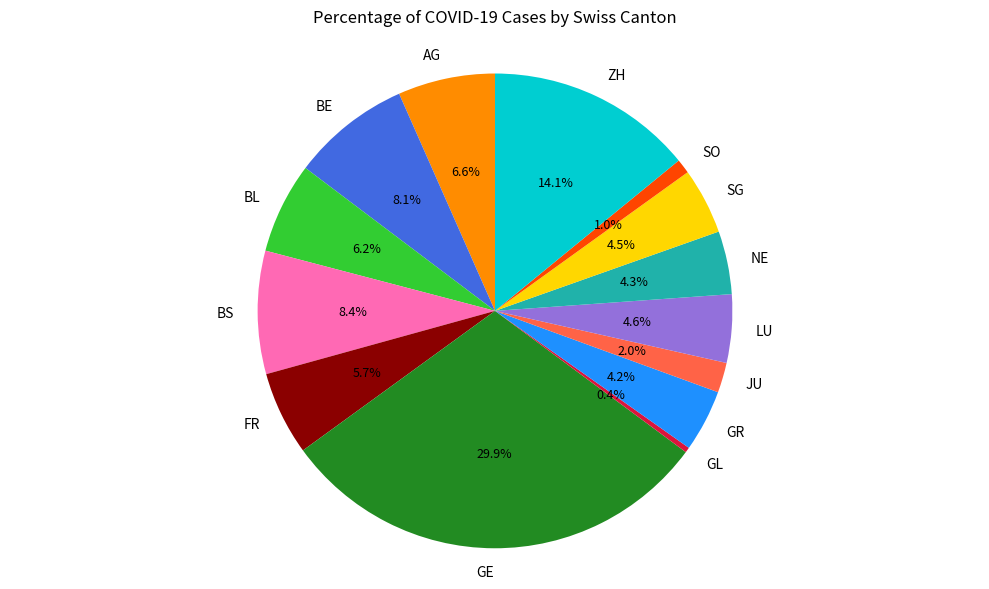

Count the number of slices in the pie.

14